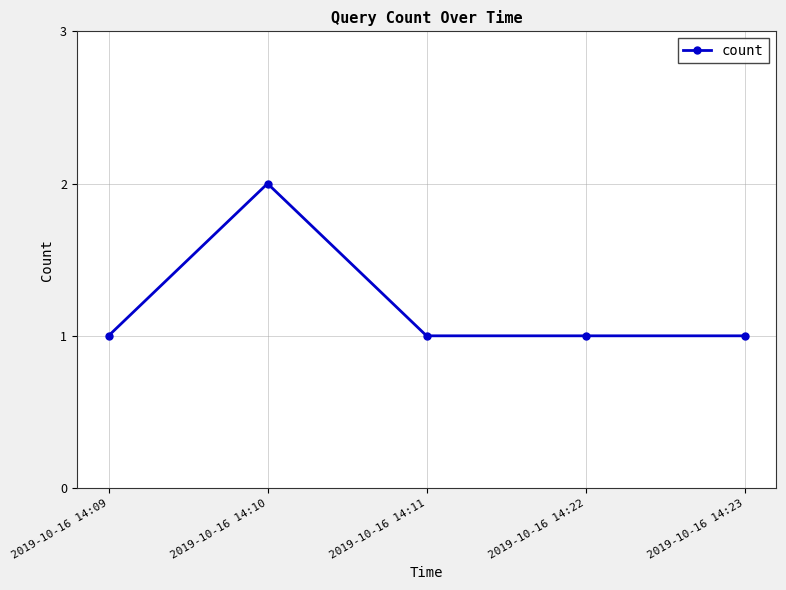

Approximately how many times larger is the value at 2019-10-16 14:23 compared to 2019-10-16 14:10?

0.5